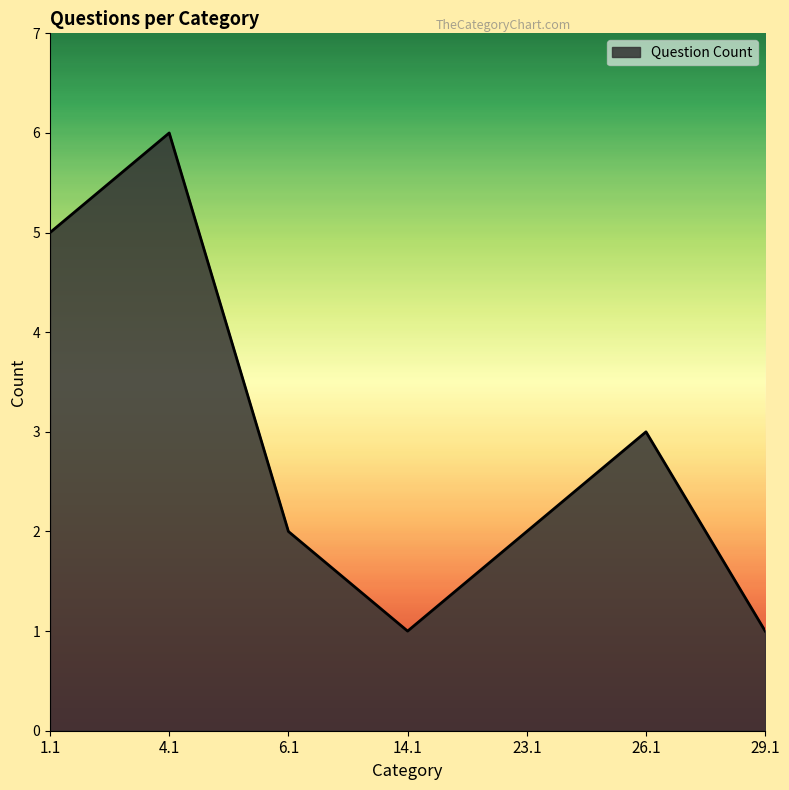

Where does the data first go above 2?

1.1